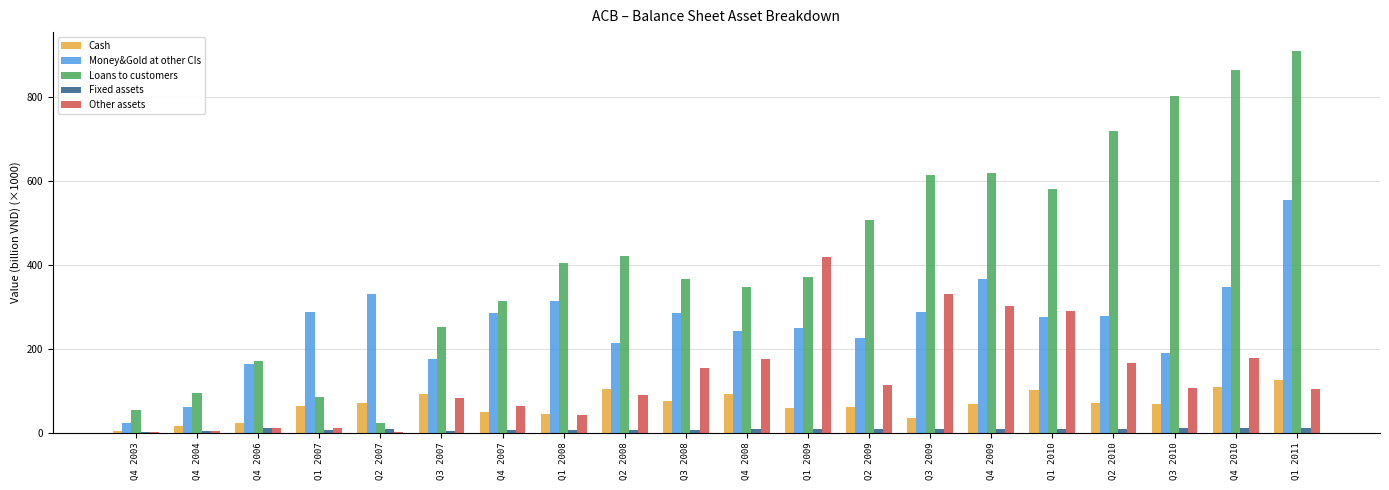

Which series has the largest total across all categories?

Loans to customers